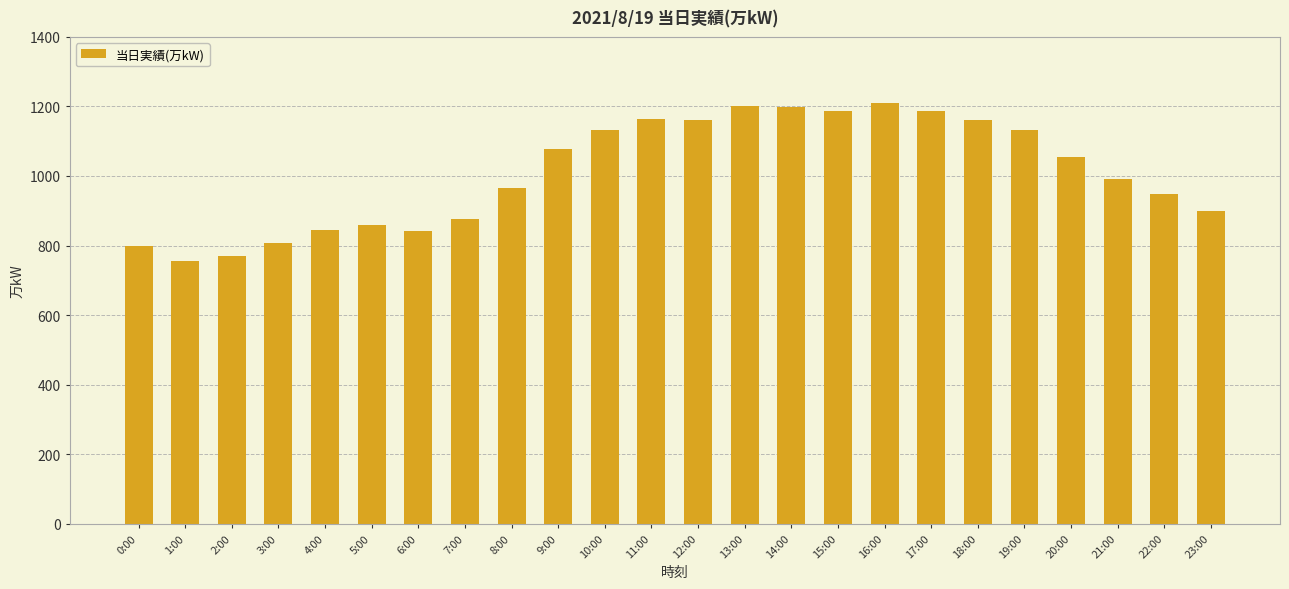

What is the change in value from 0:00 to 3:00?

+10